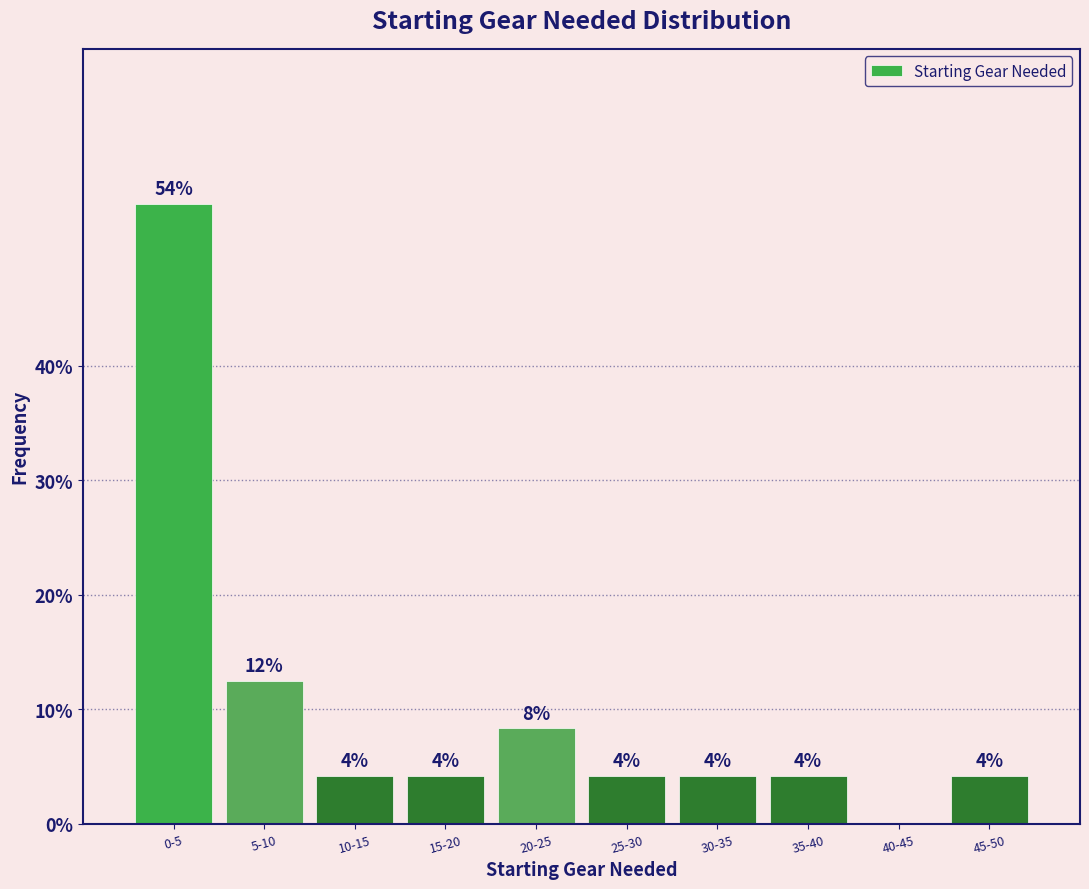

Are the bars horizontal?

No